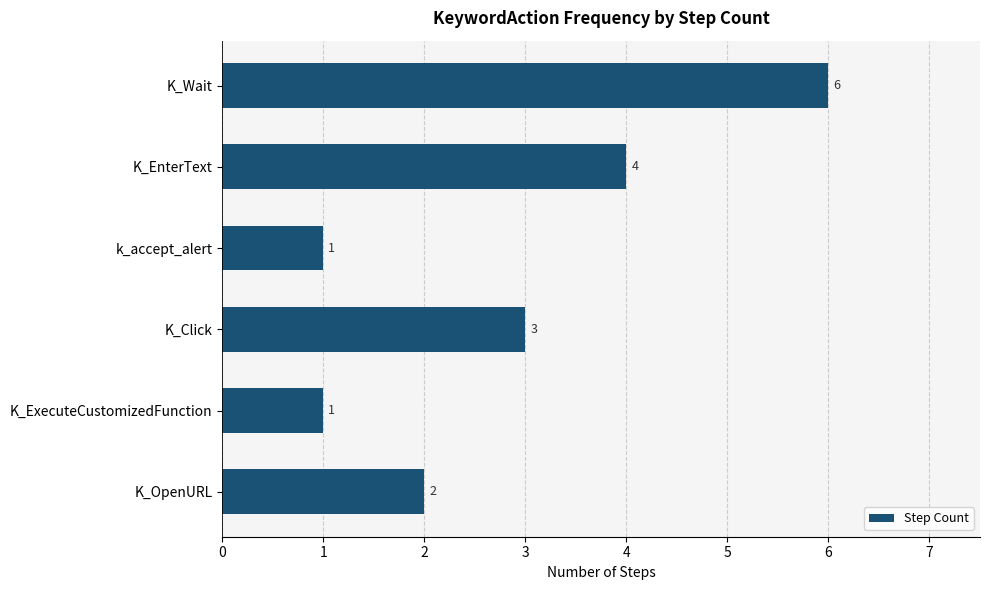

How many values are between 1 and 4?

5